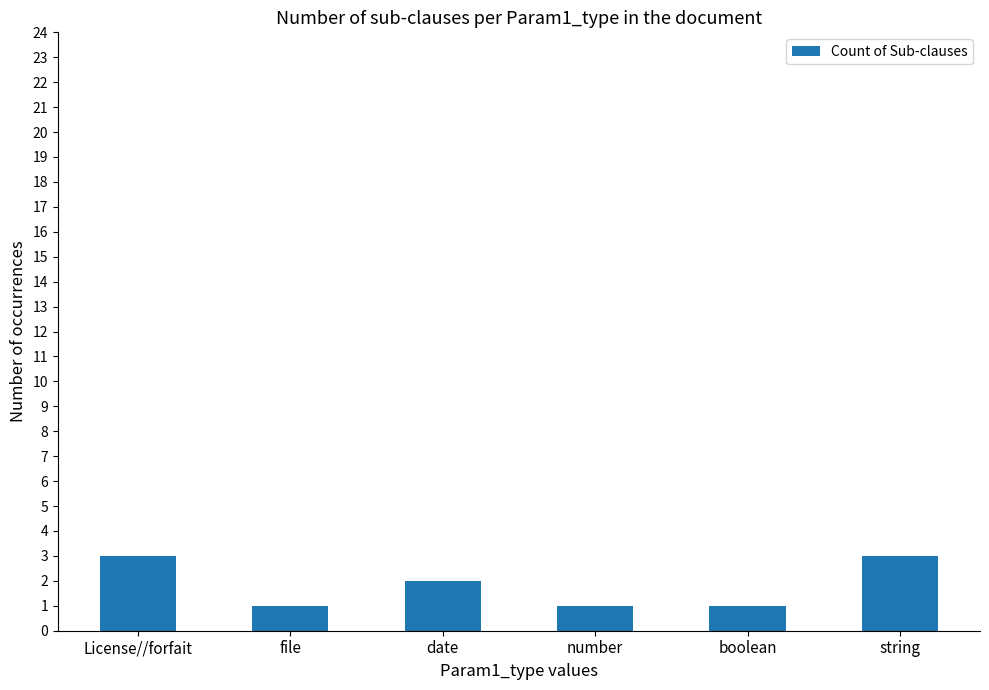

Does the chart contain any negative values?

No